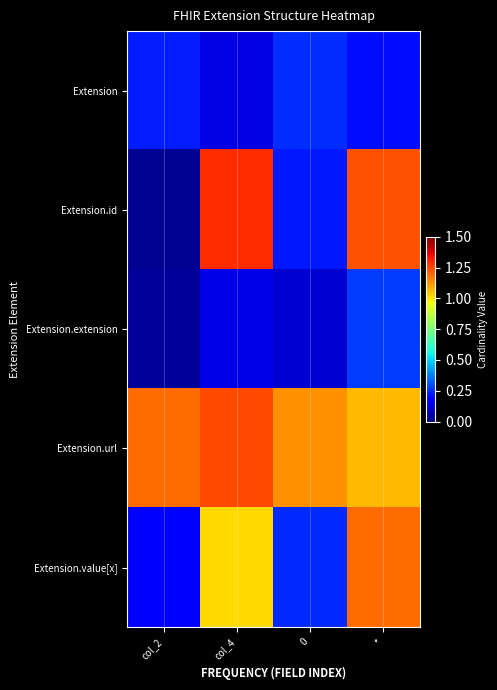

Reading right to left, list all the values displayed in this chart.

Extension: *=0.2	0=0.3	col_4=0.1	col_2=0.2
Extension.id: *=1.2	0=0.2	col_4=1.3	col_2=0.0
Extension.extension: *=0.3	0=0.1	col_4=0.1	col_2=0.0
Extension.url: *=1.1	0=1.1	col_4=1.2	col_2=1.2
Extension.value[x]: *=1.2	0=0.2	col_4=1.0	col_2=0.2